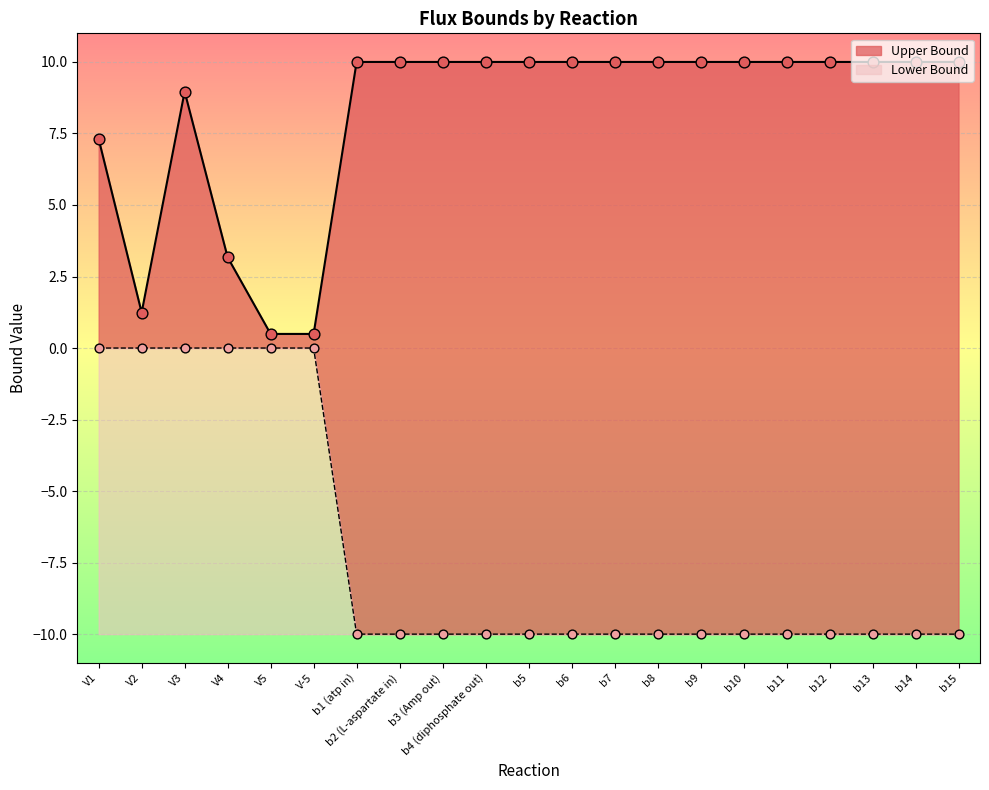

Which has a higher value, b1 (atp in) or V3?

b1 (atp in)